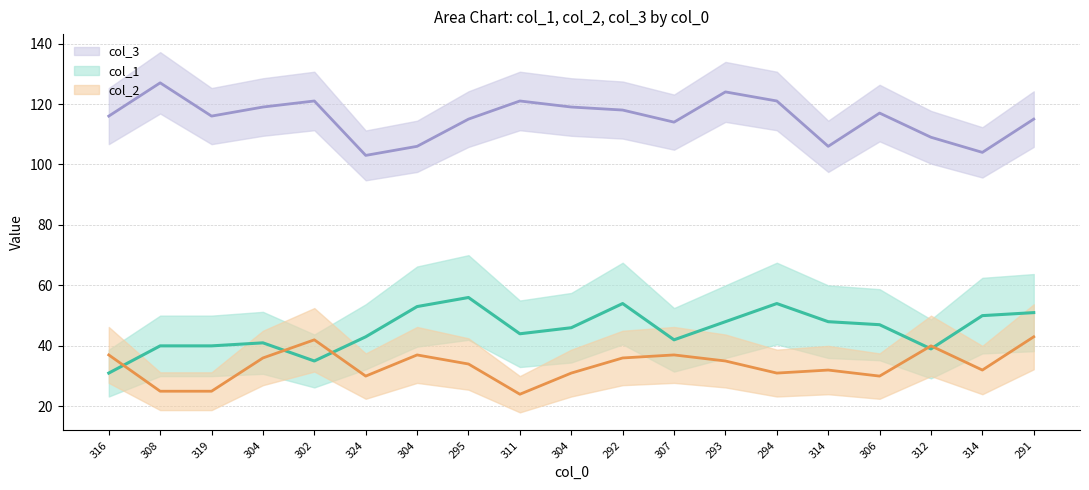

The col_2 series shows 24 at 311. True or false?

True